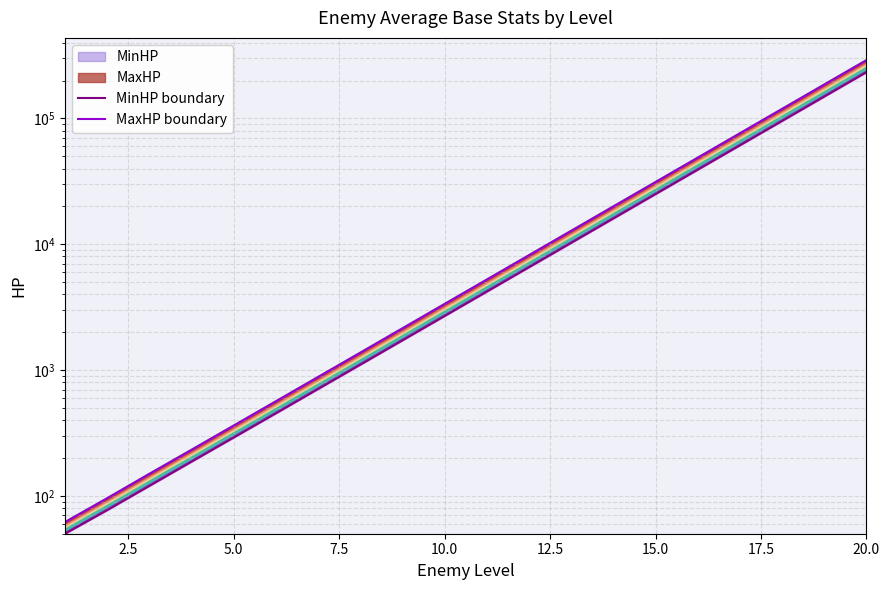

True or false: MaxHP boundary has more than 1 interior local peaks.

False